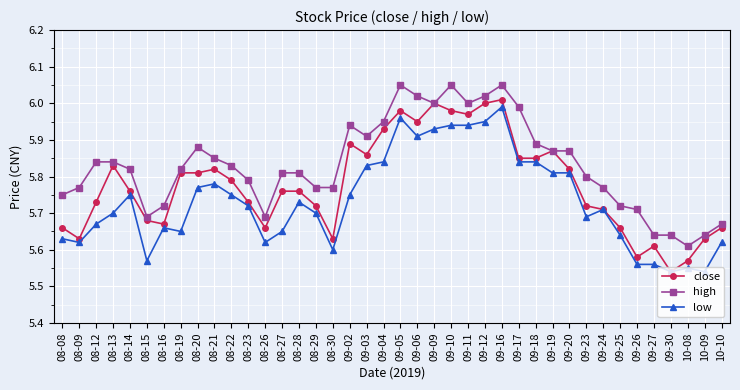

What is the difference between the high values at 09-05 and 08-29?

0.3